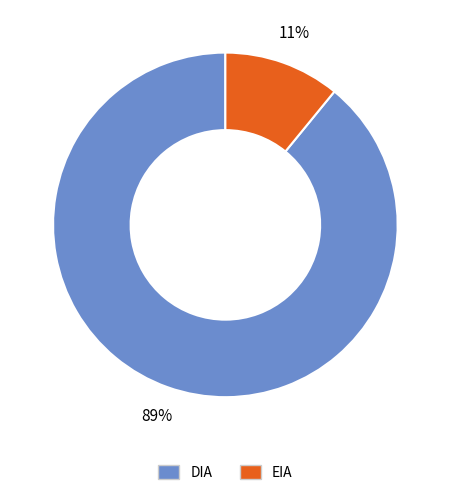

Which category has the biggest portion of the pie?

DIA